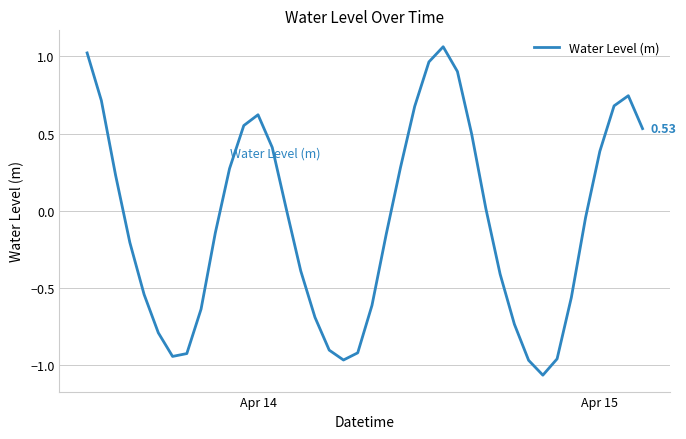

What is the difference between the maximum and minimum values?

2.1